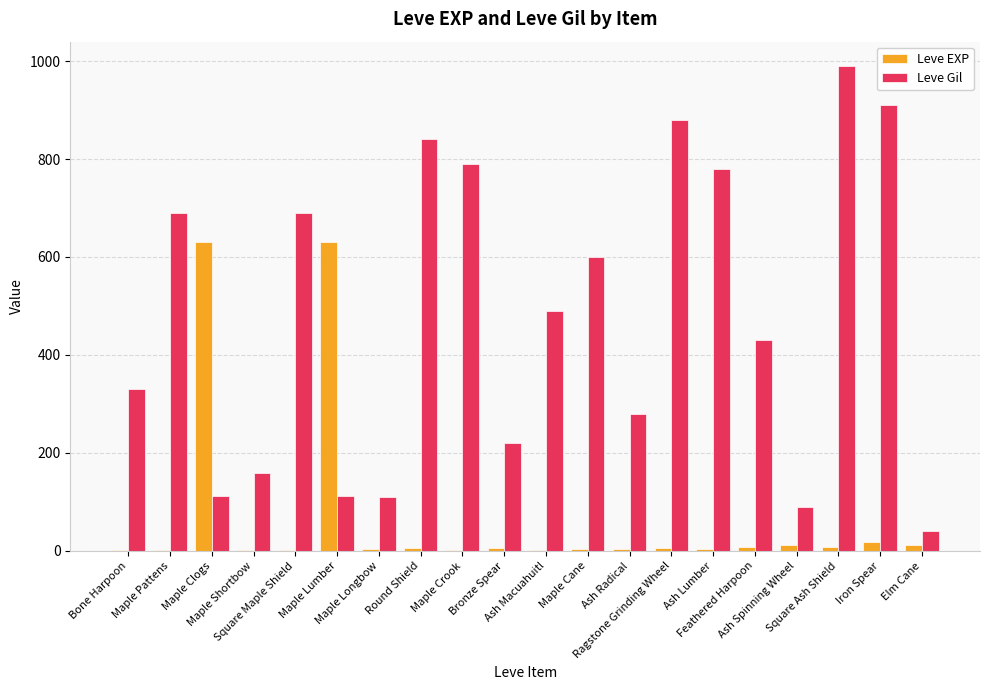

Which series has the largest total across all categories?

Leve Gil